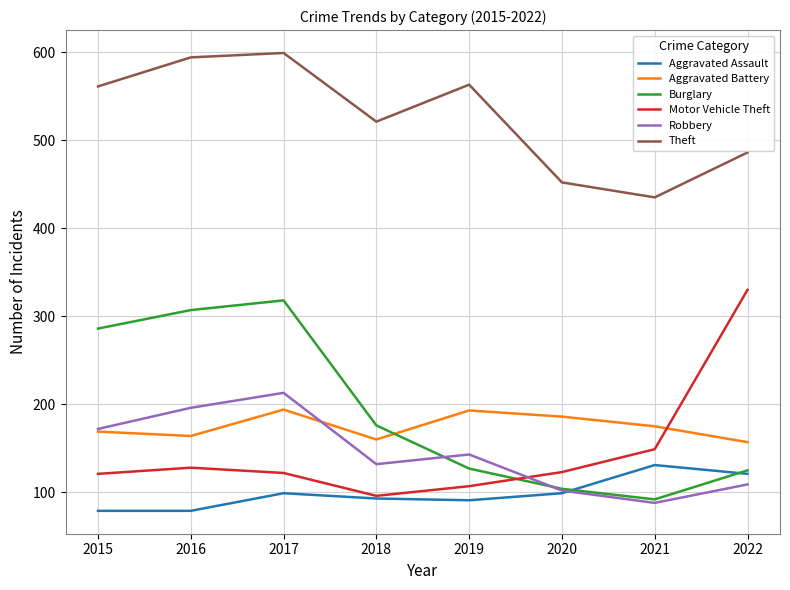

True or false: Theft and Robbery cross at least once.

False